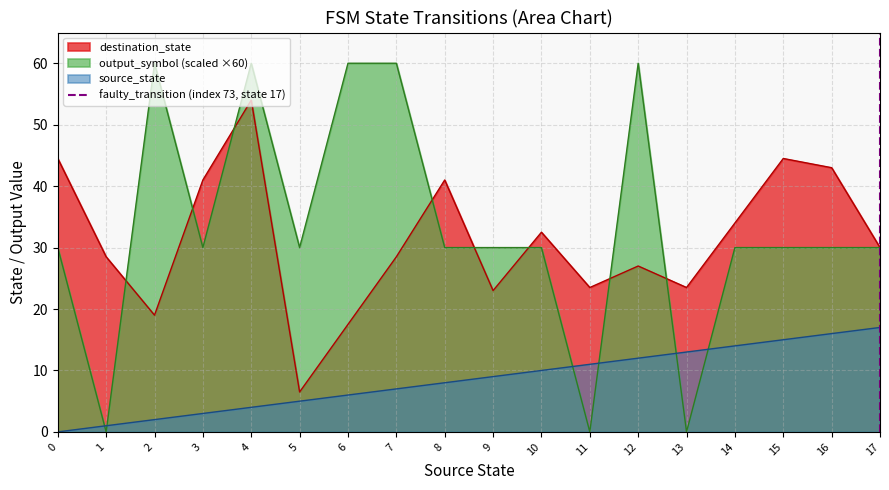

True or false: source_state and destination_state cross at least once.

False